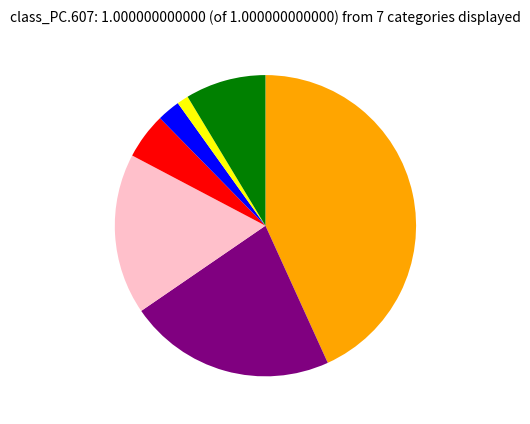

Does any single category account for the majority?

No